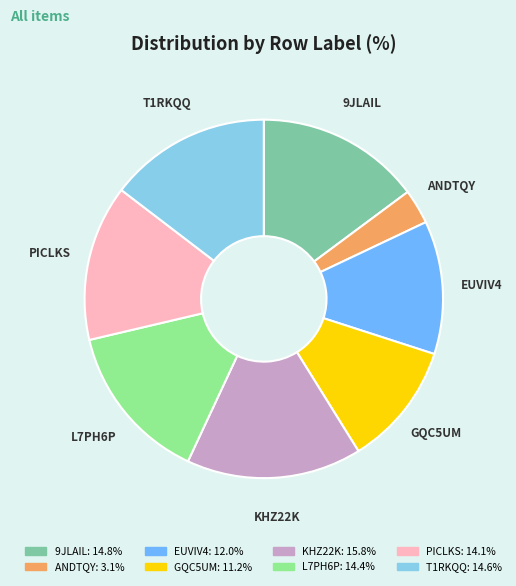

Which category has the smallest portion of the pie?

ANDTQY